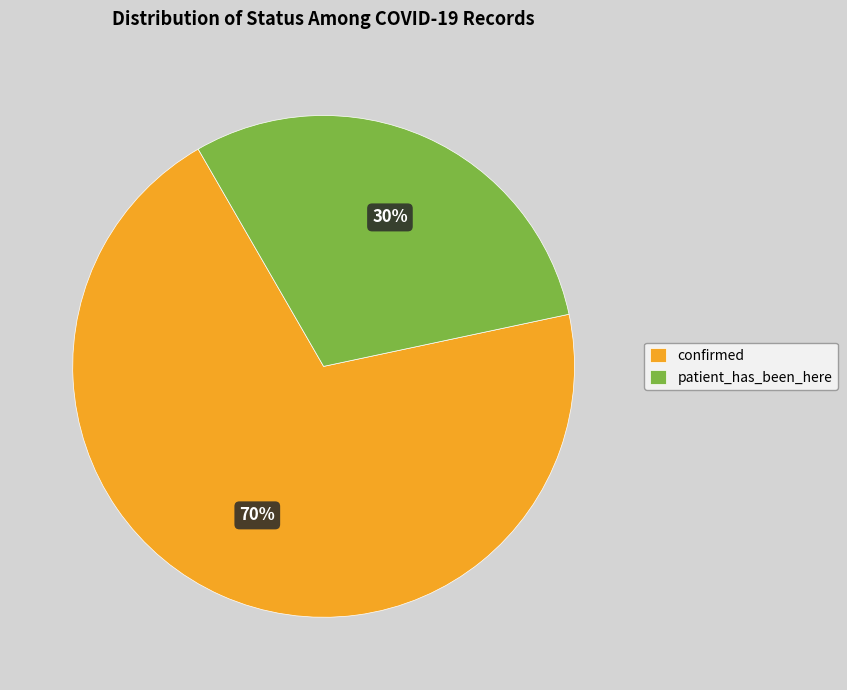

Combined, do confirmed and patient_has_been_here account for over 50%?

Yes